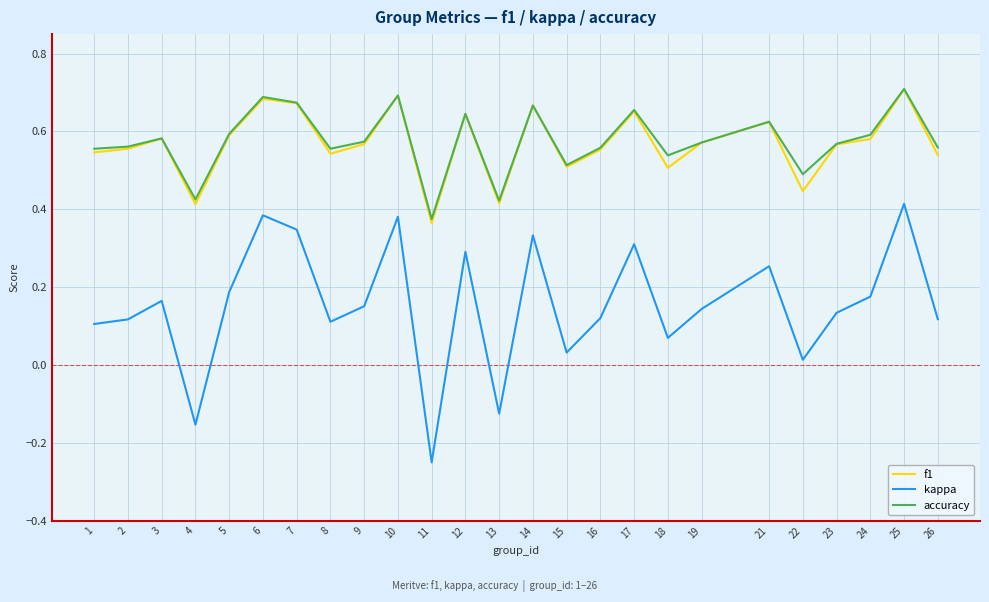

True or false: kappa and accuracy intersect in this chart.

False